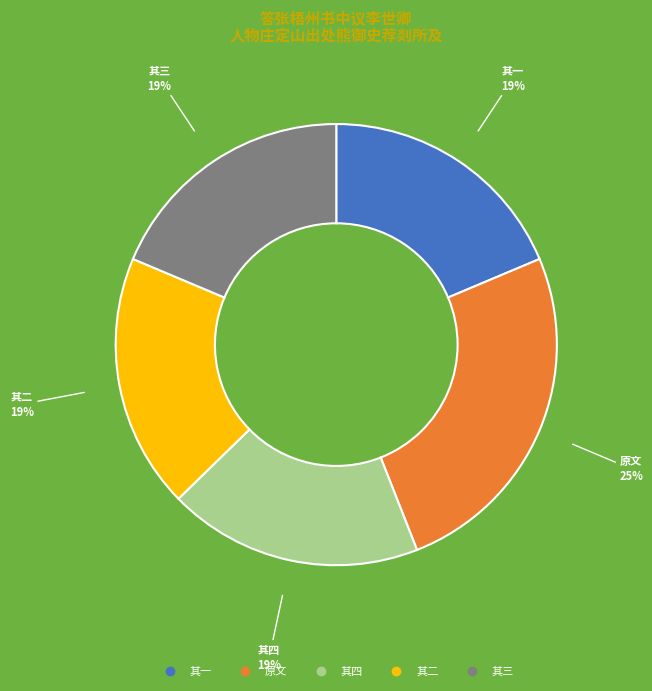

Is there any slice that represents more than half of the pie?

No